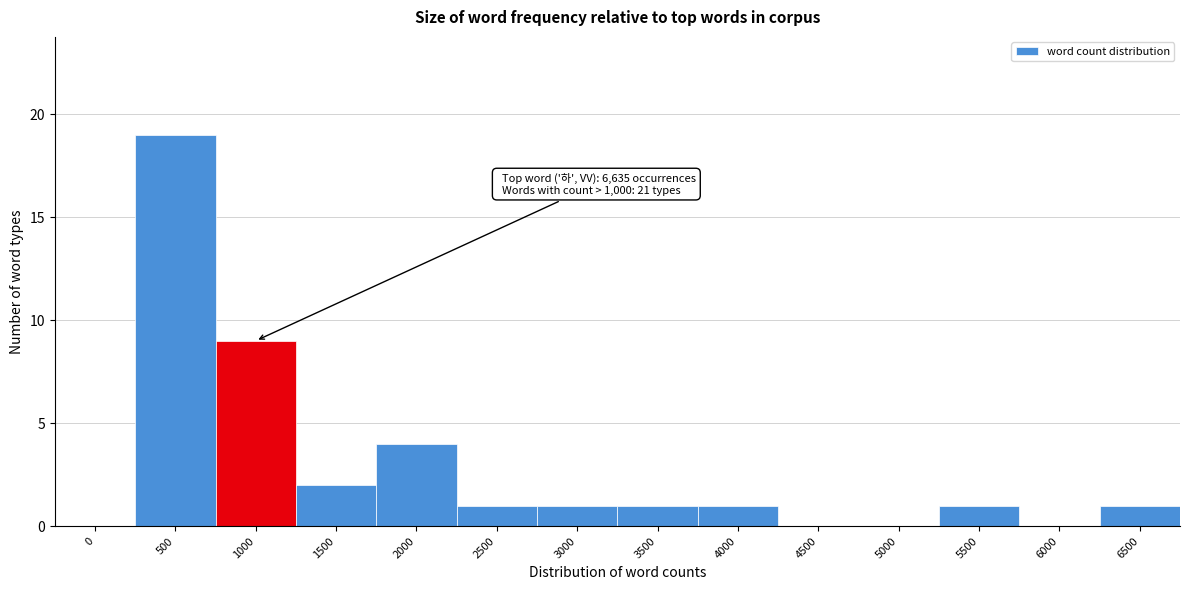

Reading left to right, what are all the values shown in this chart?

0=0	500=19	1000=9	1500=2	2000=4	2500=1	3000=1	3500=1	4000=1	4500=0	5000=0	5500=1	6000=0	6500=1